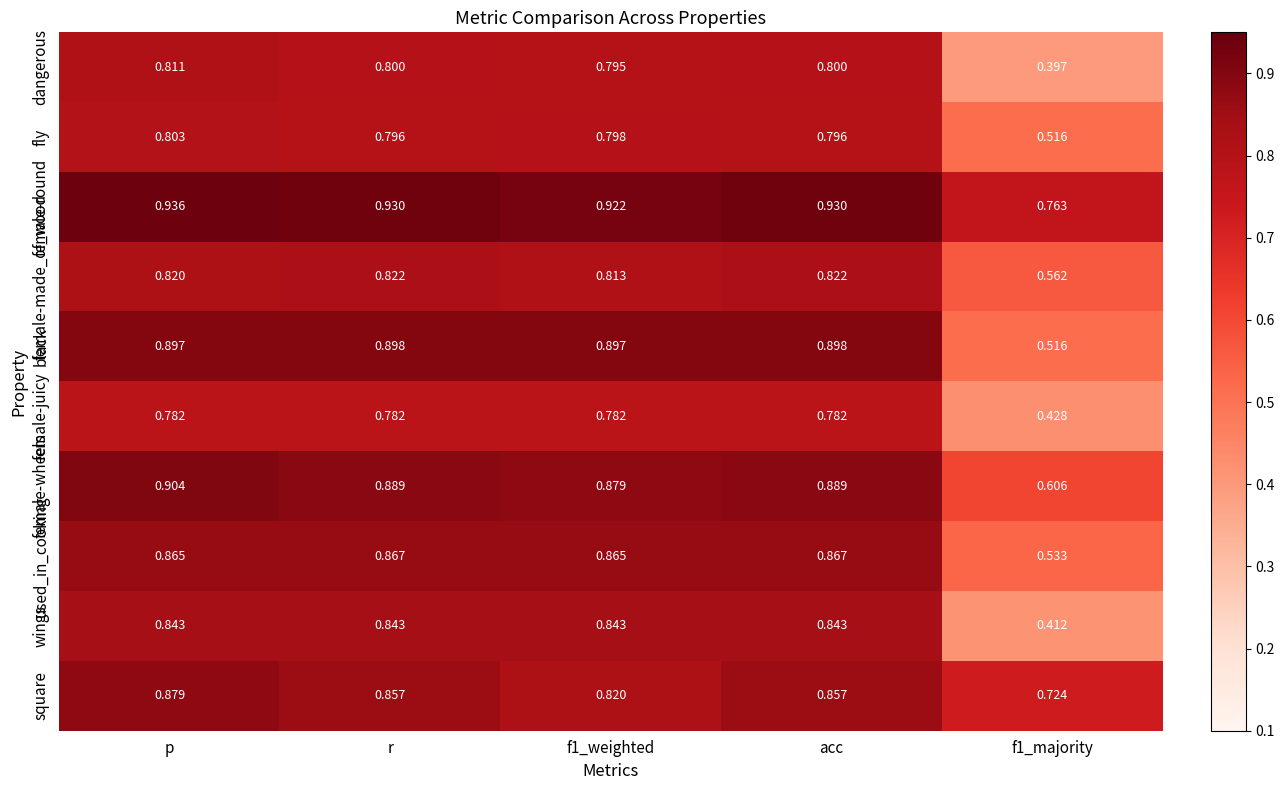

Which label corresponds to the largest value in the chart?

p